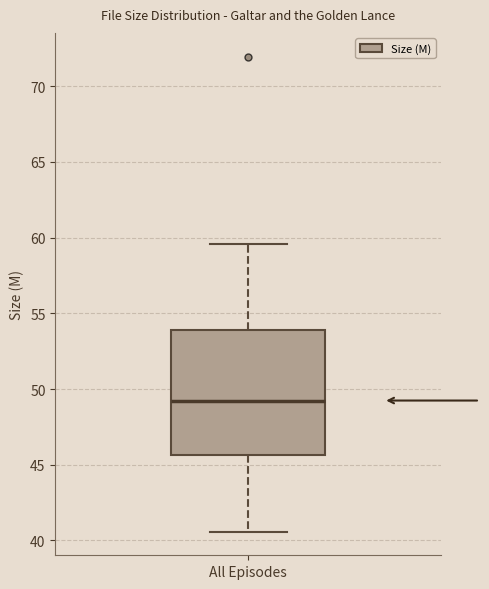

Transcribe this box plot: give where the median line is, the range the box spans, and where the two whiskers end, as read against the y-axis. The values are not printed on the chart, so give them approximately, as read against the axis.

median 49.0, box 45.5 to 54.0, whiskers 40.5 to 59.5